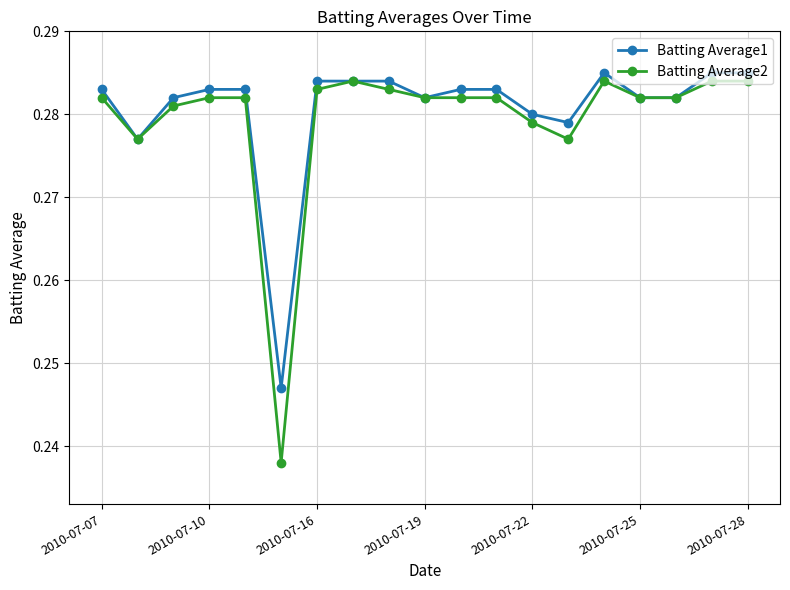

True or false: Batting Average1 has more than 0 interior local peaks.

True